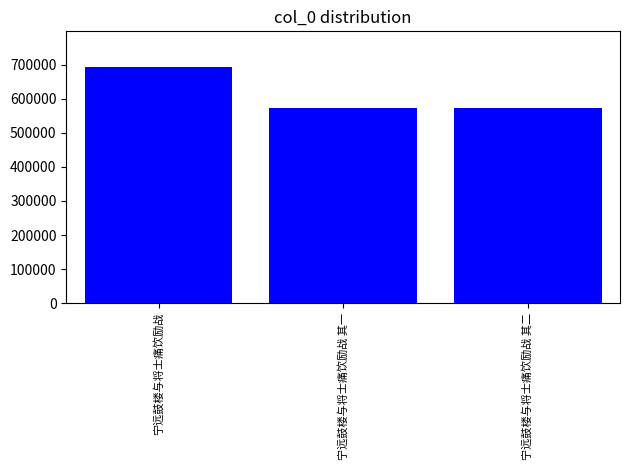

How many bars are there in total?

3